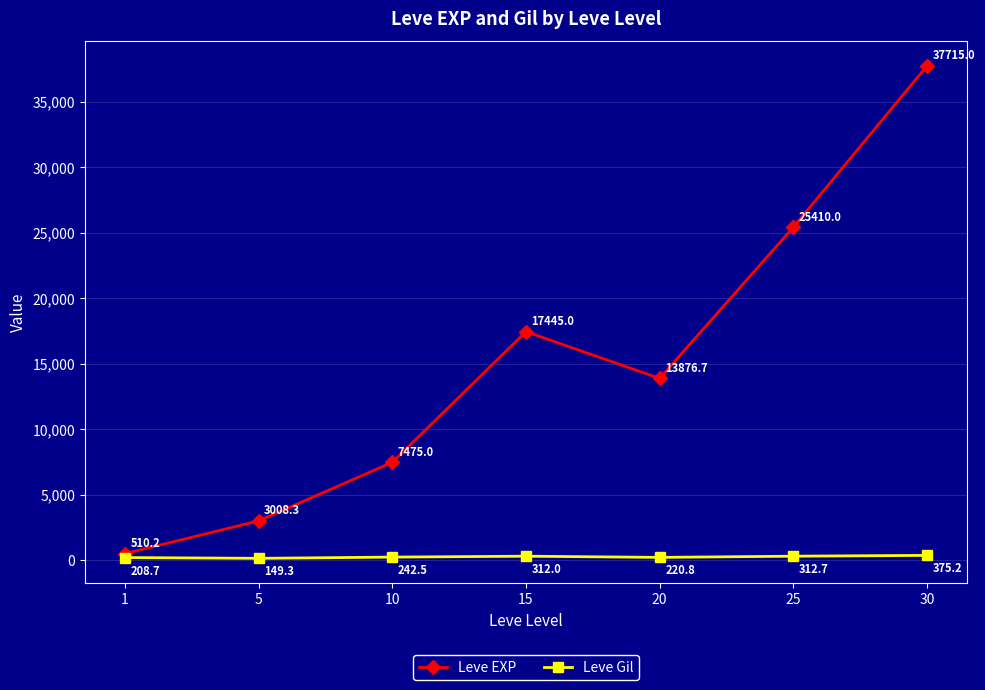

List the series in order of their peak value, lowest first.

Leve Gil, Leve EXP